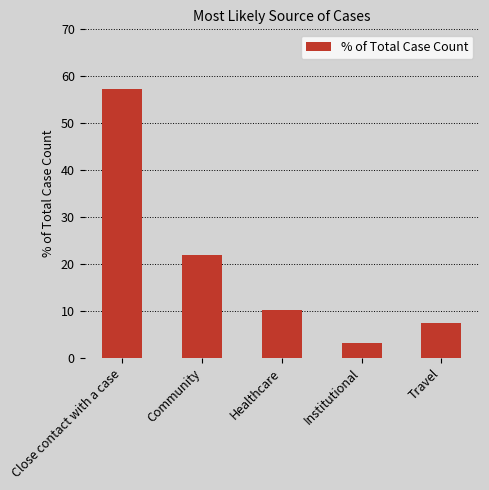

What is the difference between the maximum and minimum values?

54.0